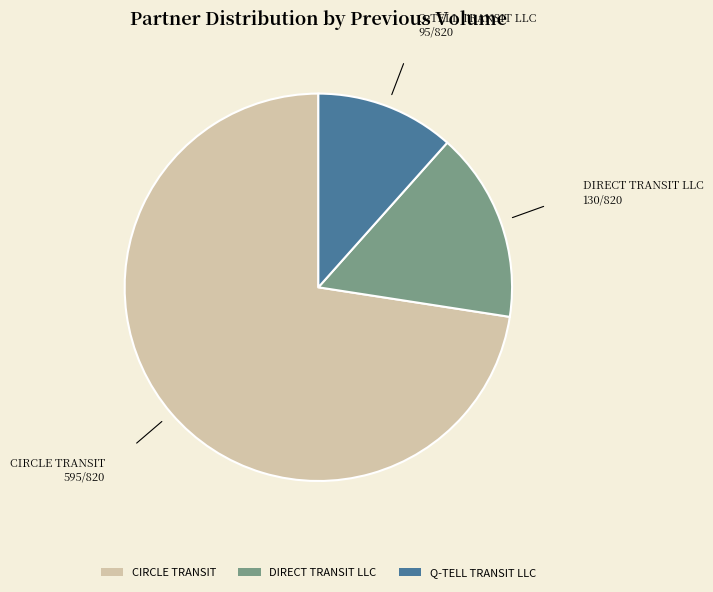

Rank the categories by value from lowest to highest.

Q-TELL TRANSIT LLC, DIRECT TRANSIT LLC, CIRCLE TRANSIT